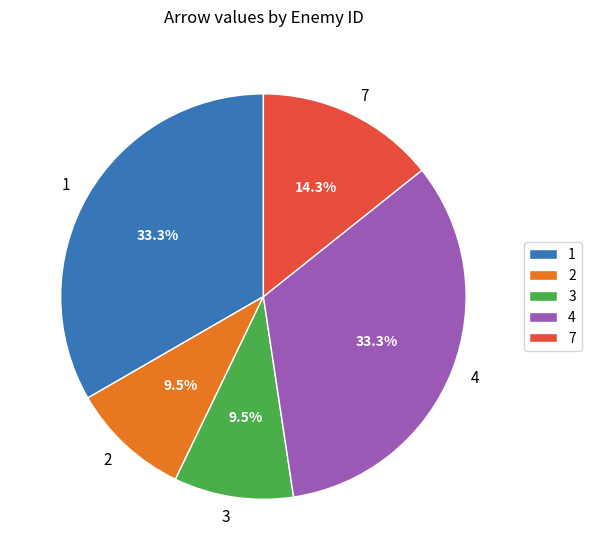

What is the ratio of the value at 4 to the value at 3?

3.5